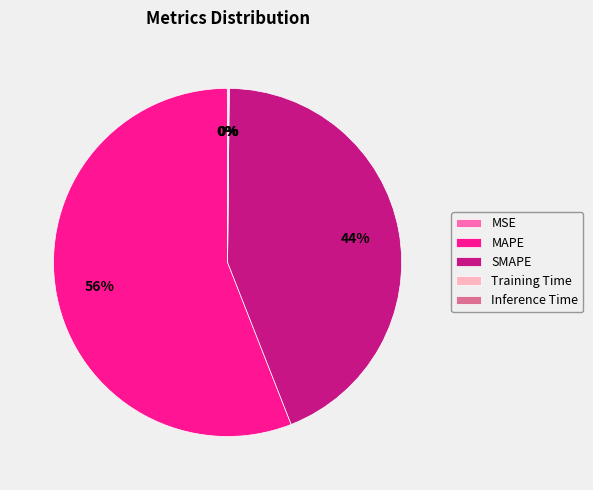

Is it true that MAPE is 56% of the pie?

True